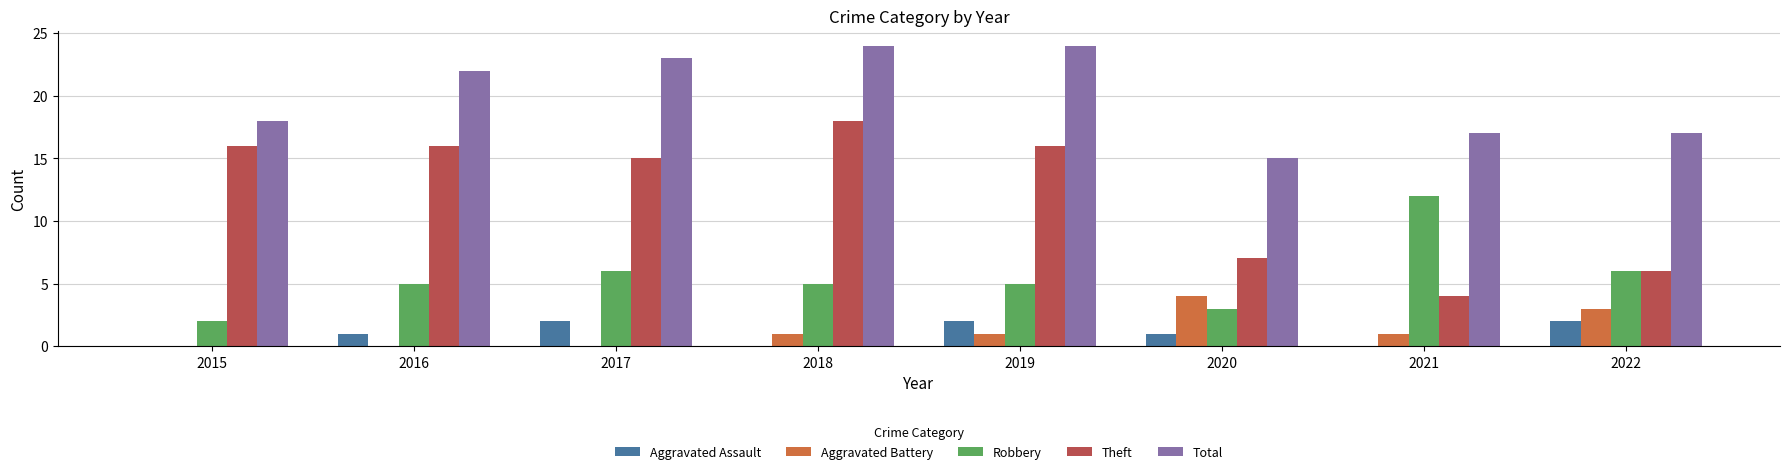

What is the sum of all Total values?

160